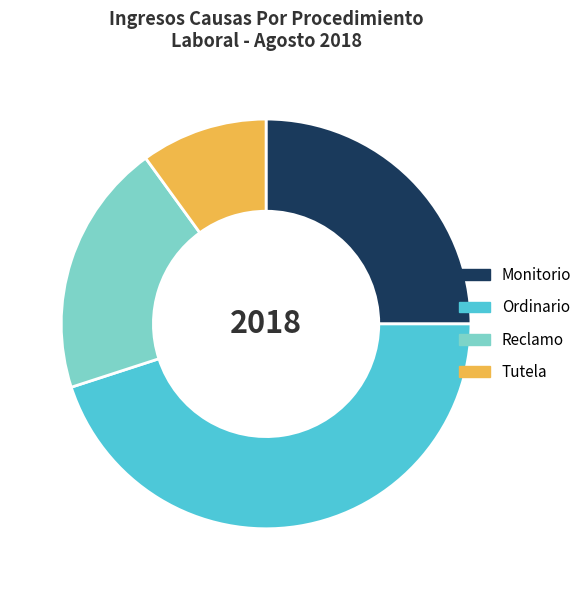

Is it true that Ordinario is 45% of the pie?

True